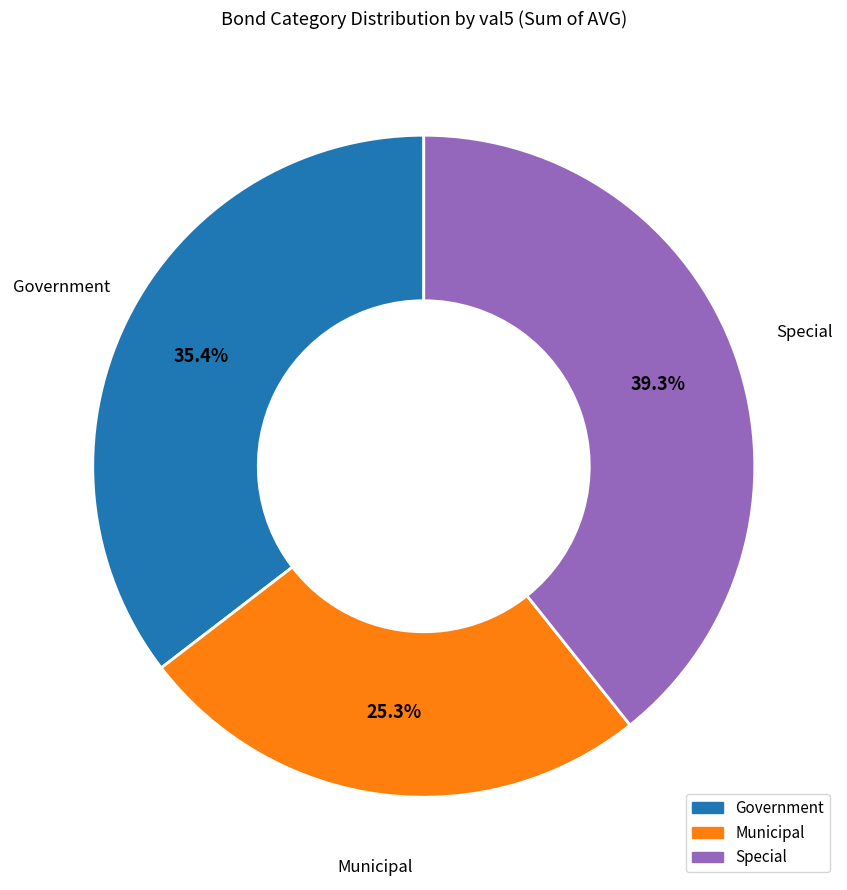

Rank the categories by value from lowest to highest.

Municipal, Government, Special